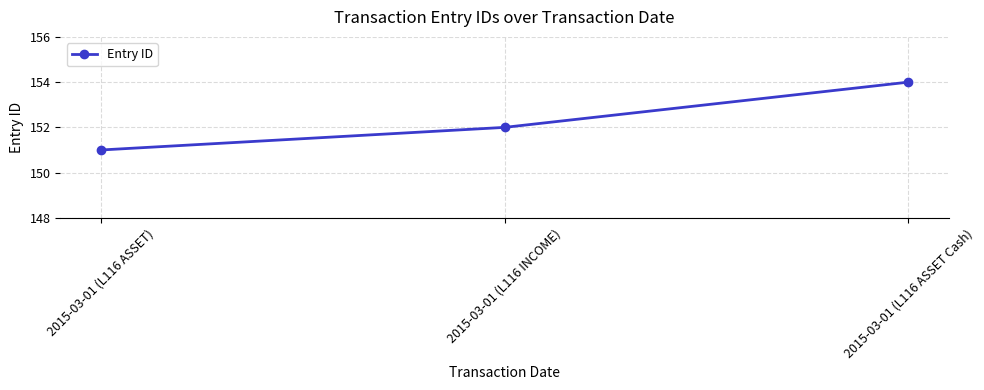

What is the label of the 2nd point from the left?

2015-03-01 (L116 INCOME)